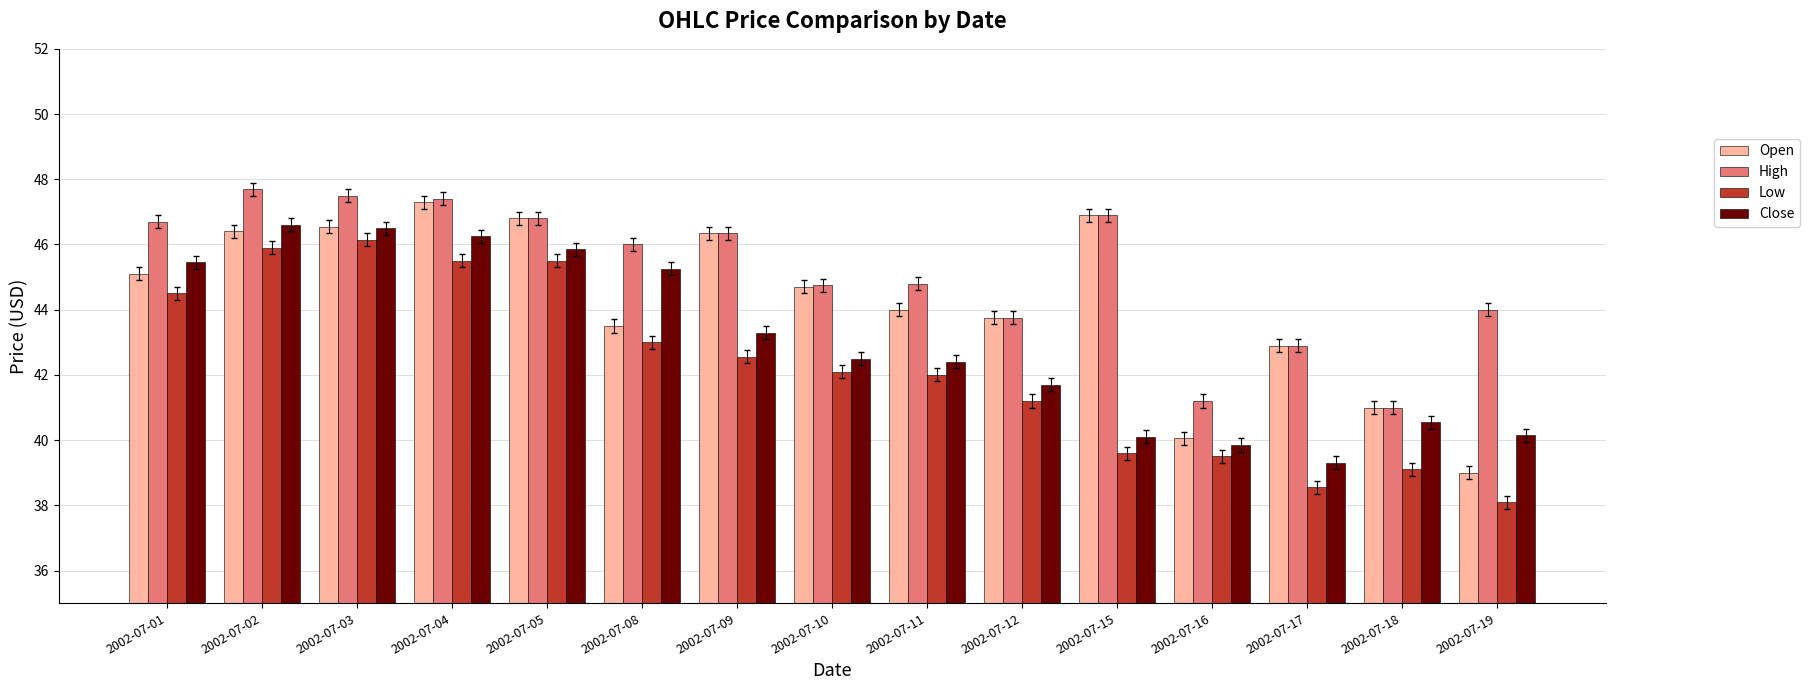

What is the difference between the maximum and minimum values in the High series?

6.7